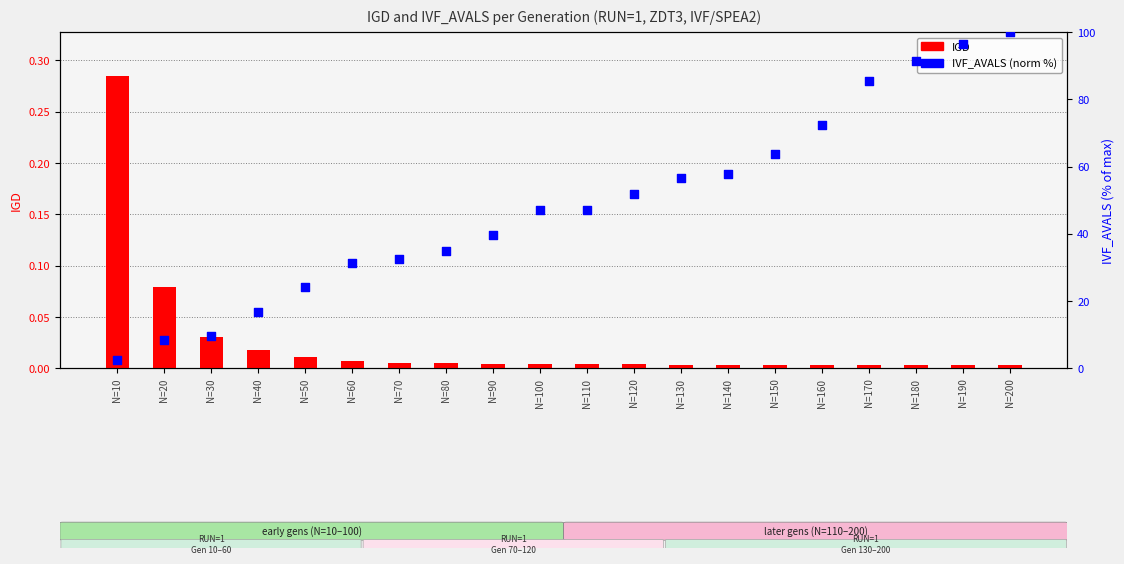

What is the total value across all series at N=170?

85.5